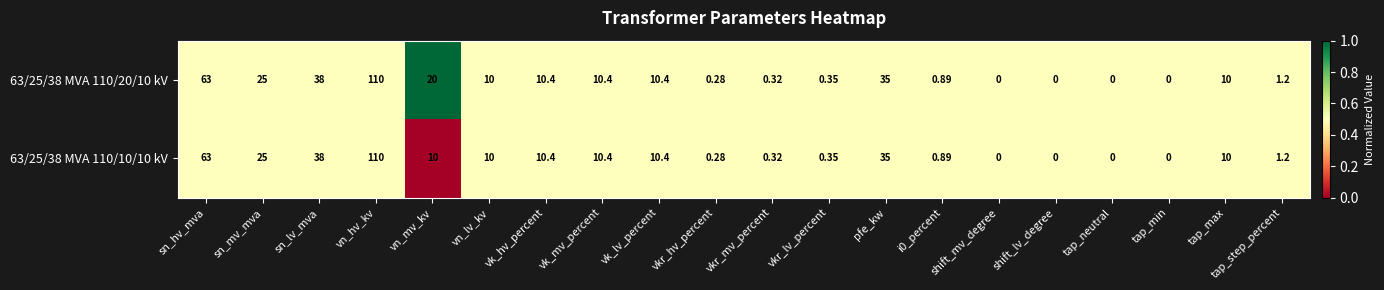

At which label is 63/25/38 MVA 110/10/10 kV closest to 55?

sn_hv_mva